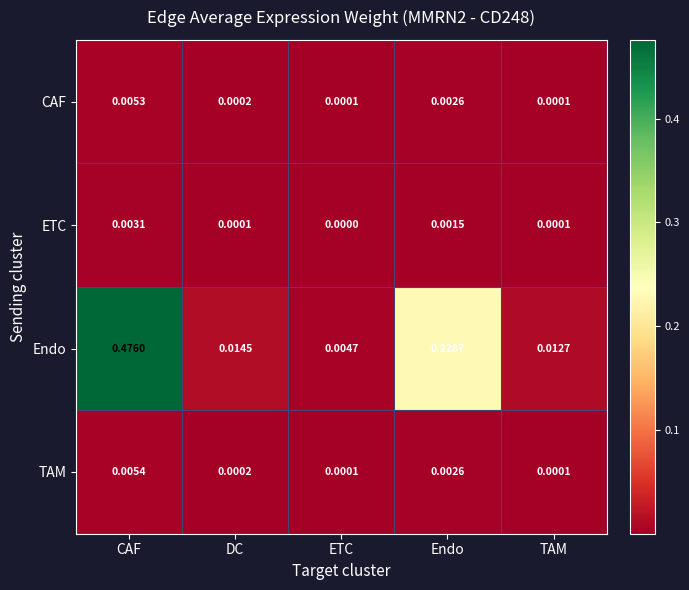

Rank the series by their maximum value, from lowest to highest.

ETC, CAF, TAM, Endo